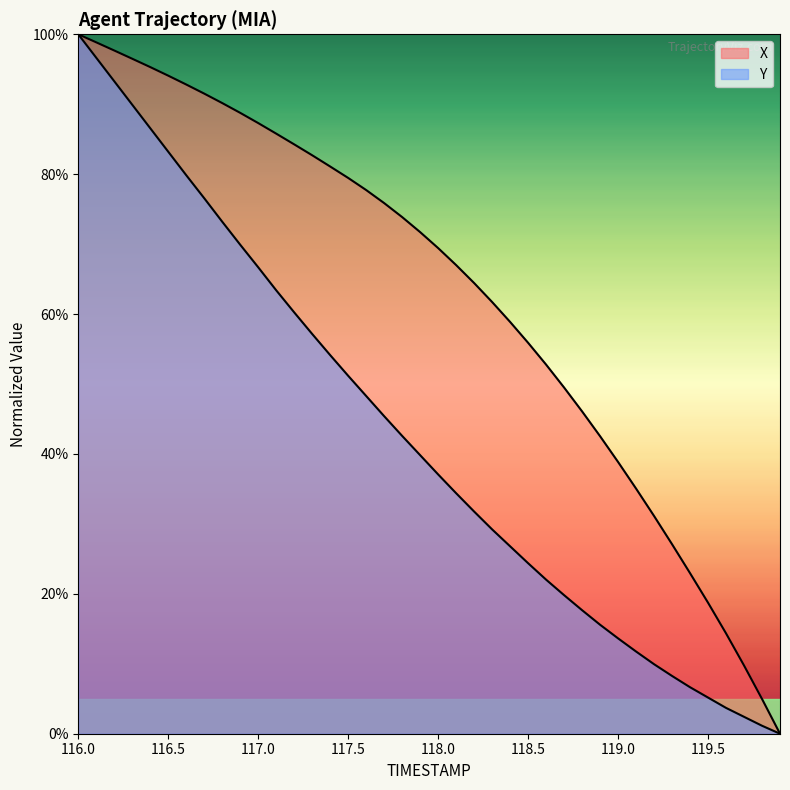

How many categories are shown in the chart?

40